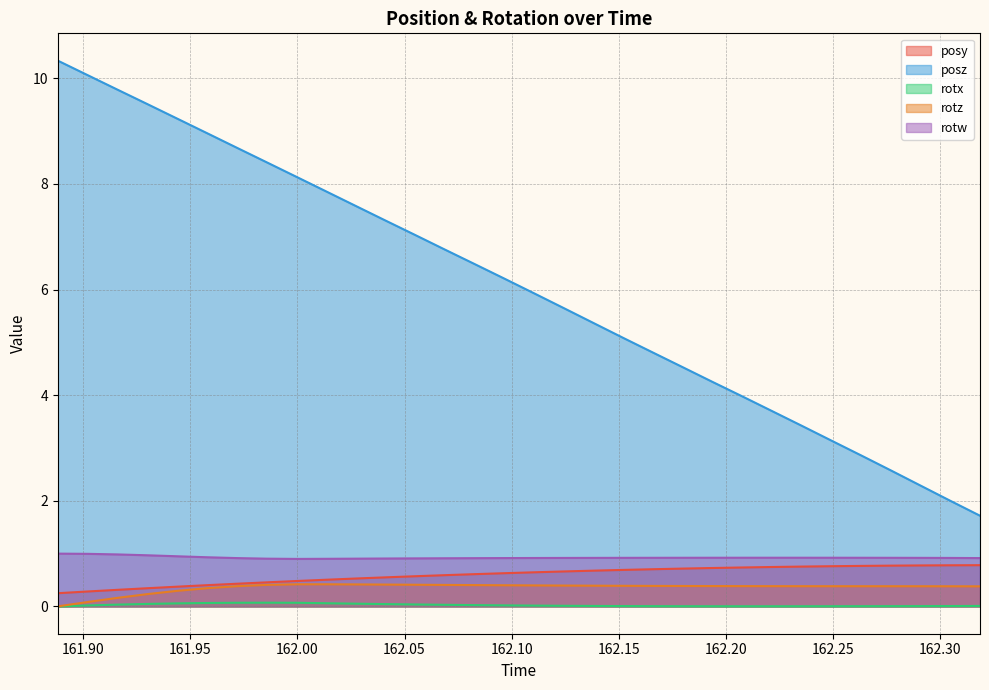

Count the number of data series in this chart.

5